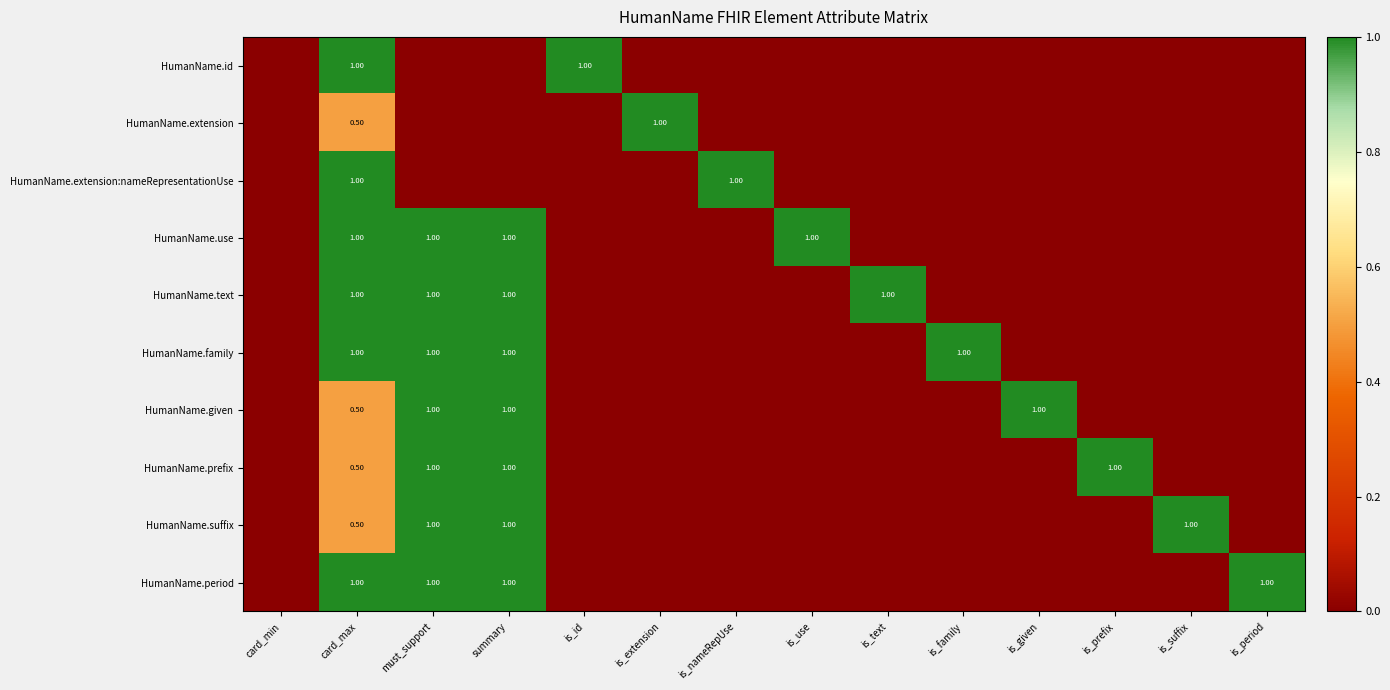

What is the difference between the maximum and minimum values in the HumanName.given series?

1.0